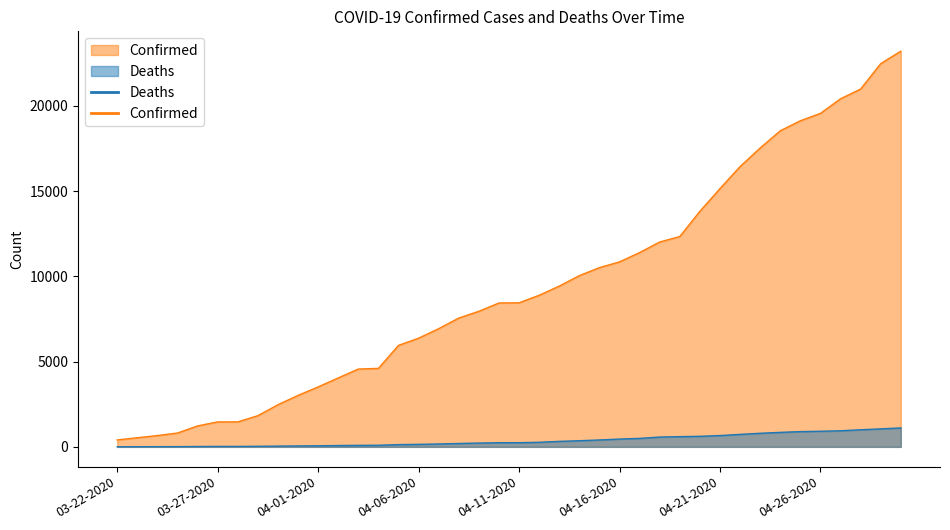

What is the minimum value shown in the chart?

5